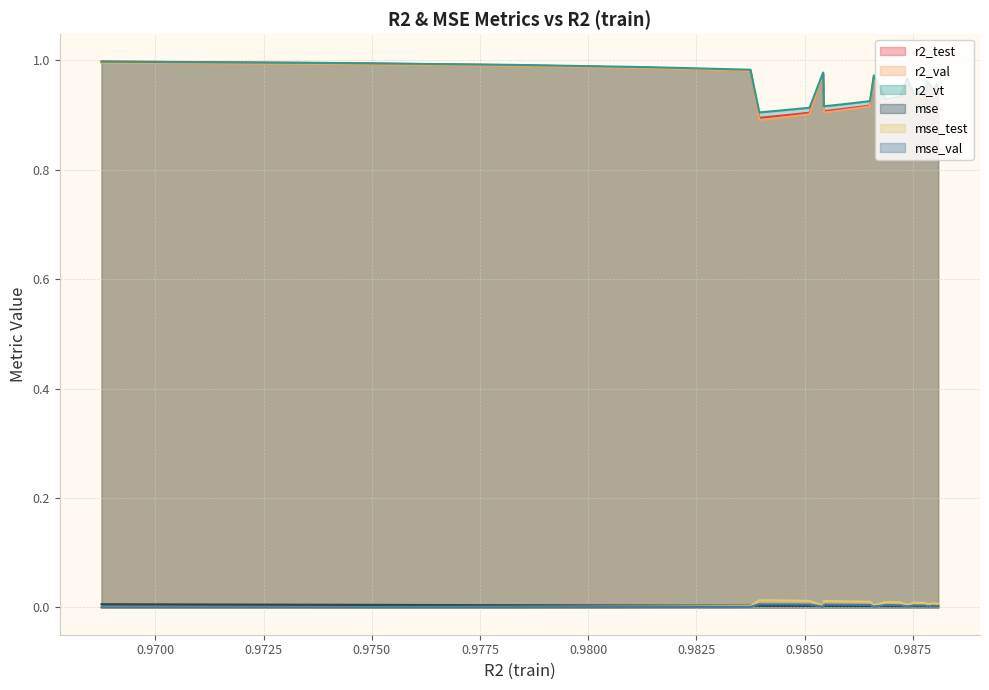

True or false: r2_test and mse intersect in this chart.

False